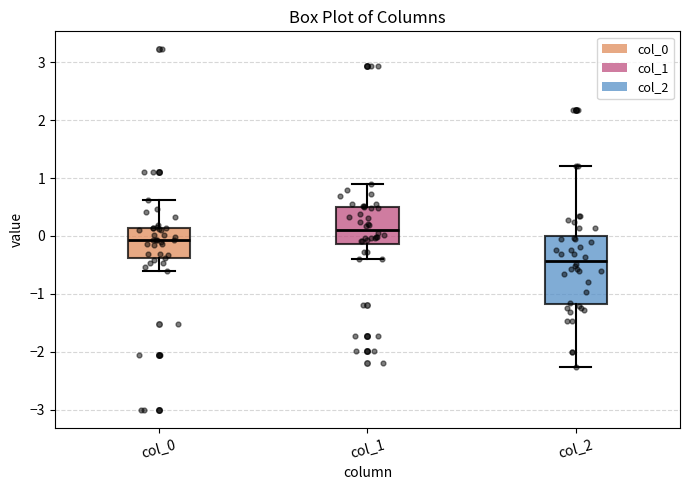

Where does the lower whisker of the box for col_0 end on the y-axis? The values are not printed on the chart, so give them approximately, as read against the axis.

-0.6